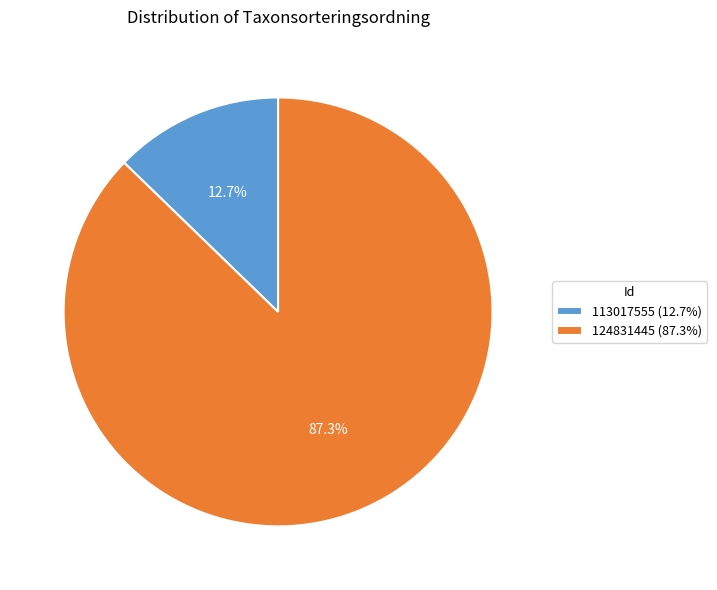

Which has a higher value, 113017555 or 124831445?

124831445